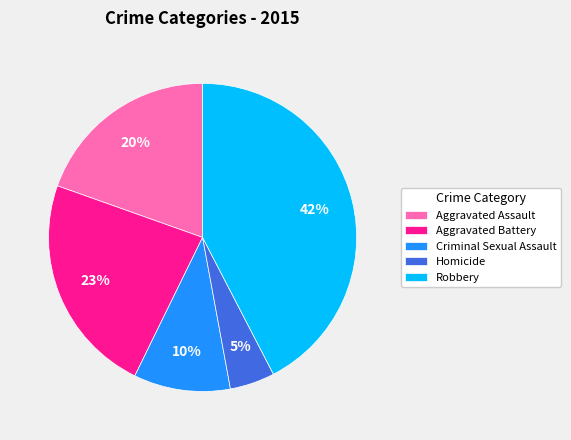

To the nearest percent, what is the average slice percentage?

20%